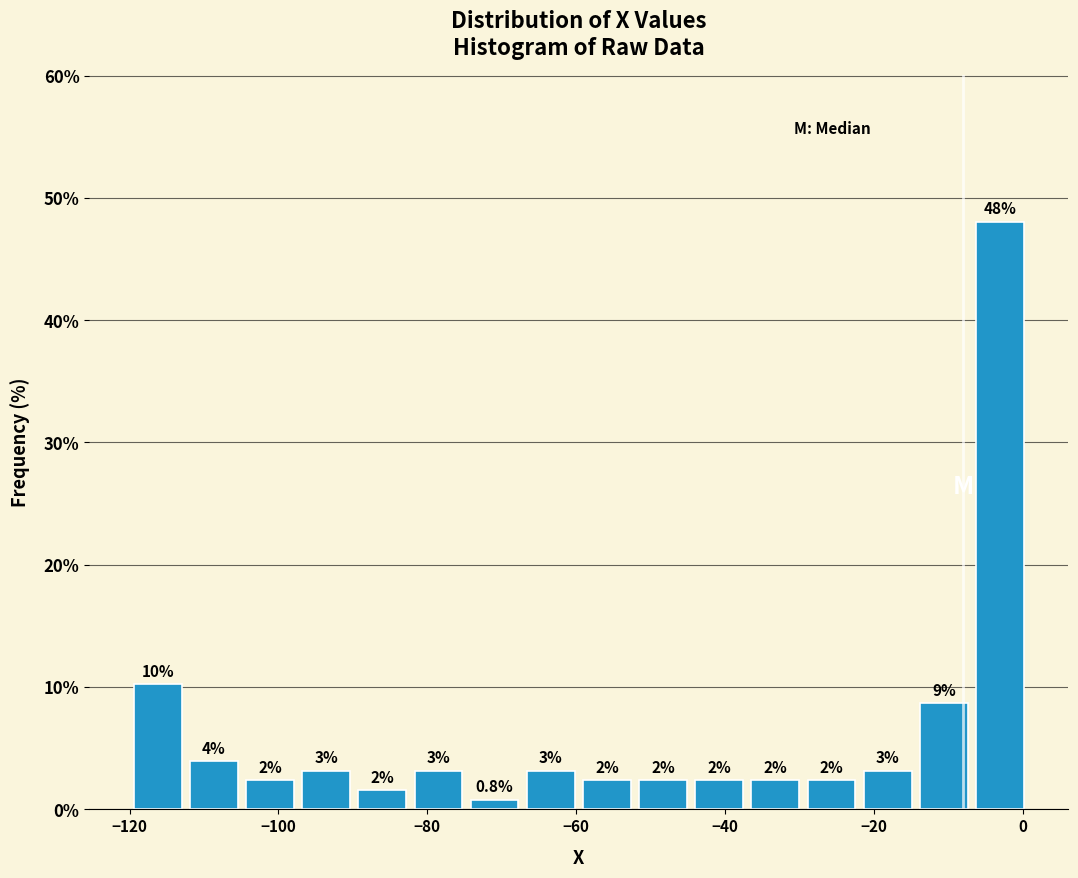

Read against the x-axis, roughly where is the centre of the tallest bar?

-4